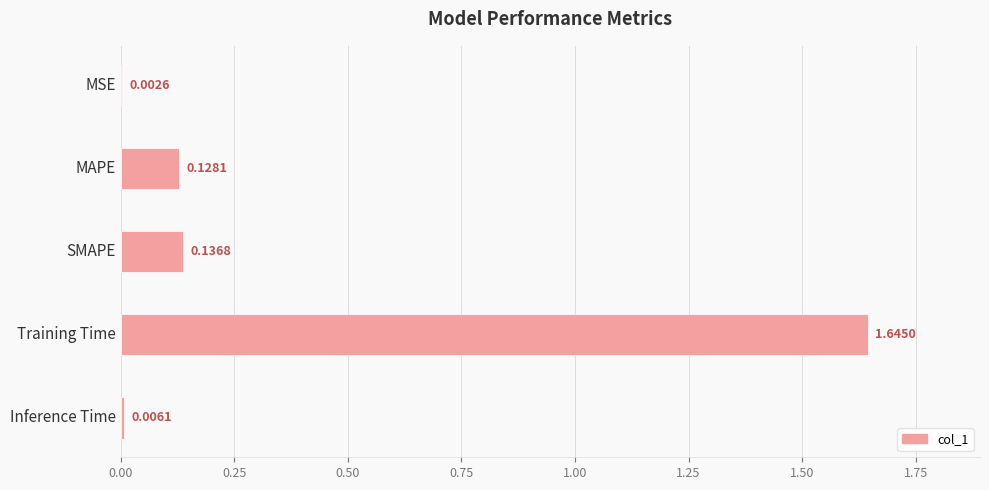

Which has a higher value, Inference Time or MSE?

Inference Time